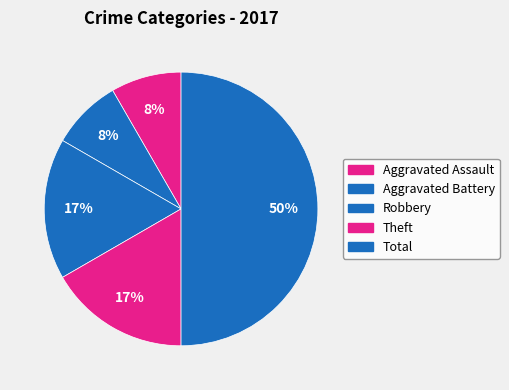

How many slices are in this pie chart?

5